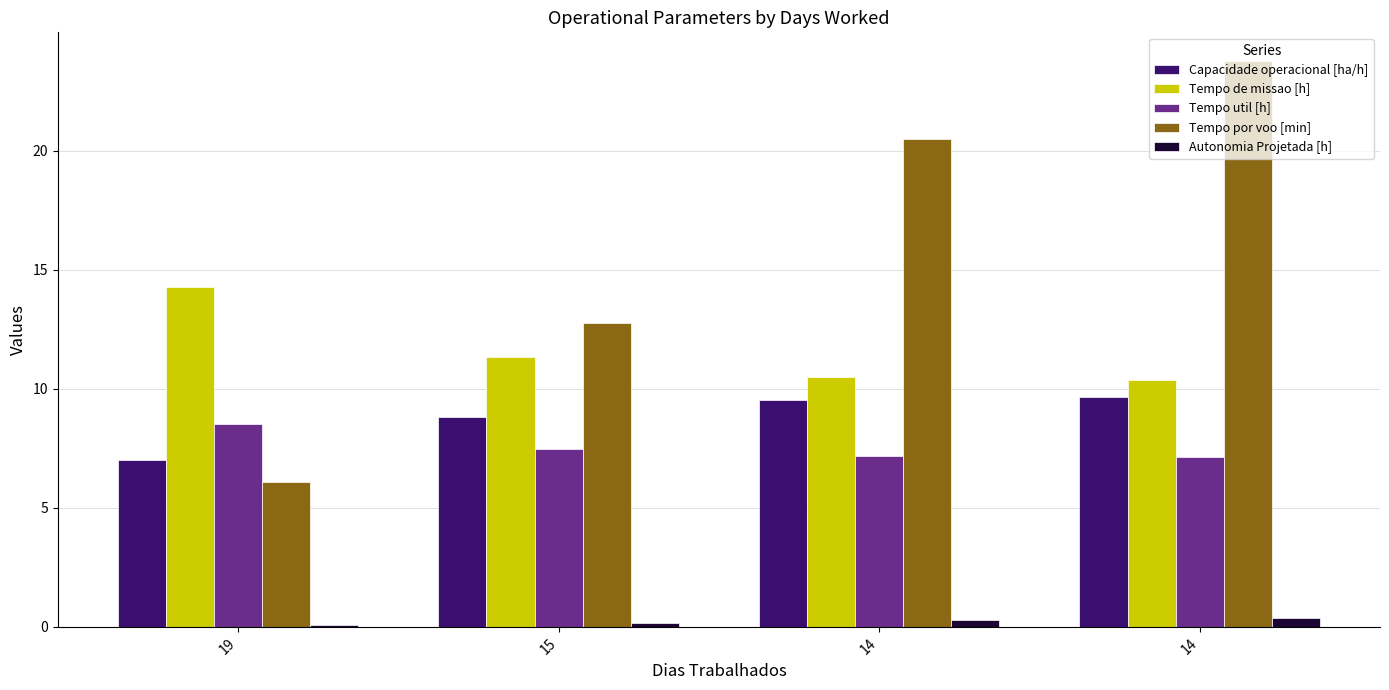

What is the maximum value for Autonomia Projetada [h]?

0.4